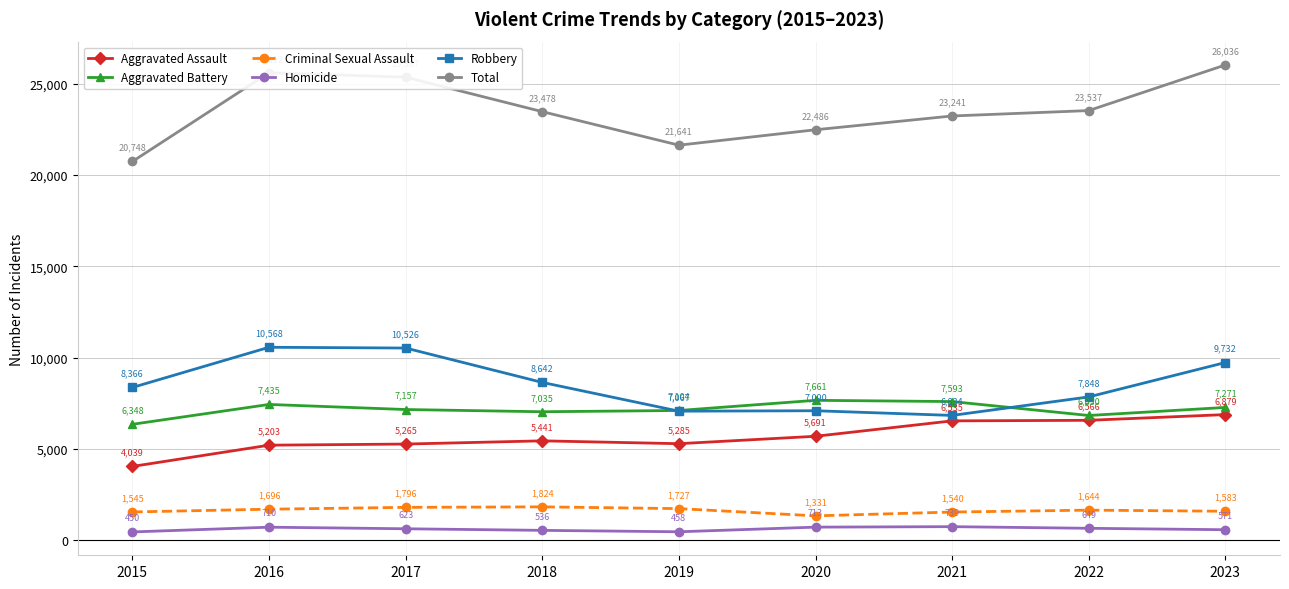

Is it true that Robbery equals 7848 at 2022?

True